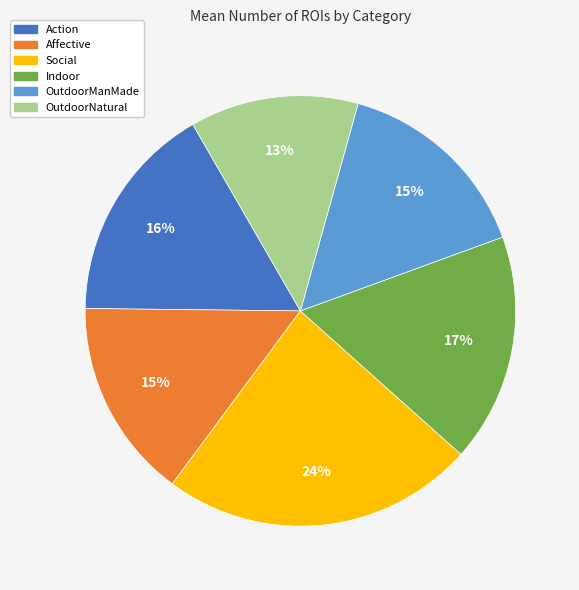

Count the number of slices in the pie.

6